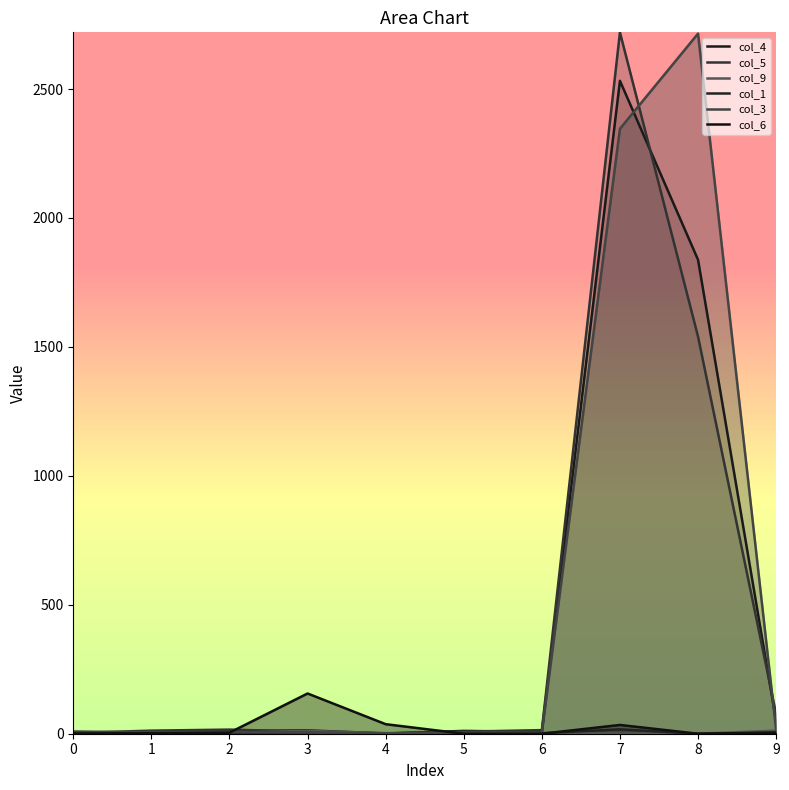

Which series ends up on top after the final intersection of col_1 and col_9?

col_9